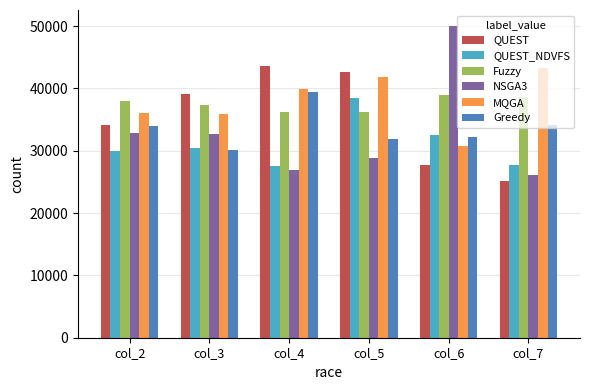

What are all the series names shown in the legend?

QUEST, QUEST_NDVFS, Fuzzy, NSGA3, MQGA, Greedy